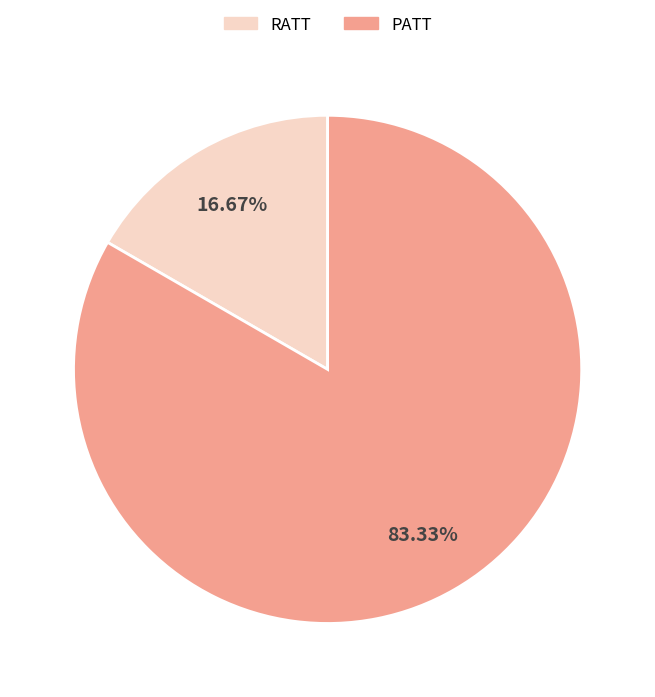

The RATT slice represents 26% of the pie. True or false?

False